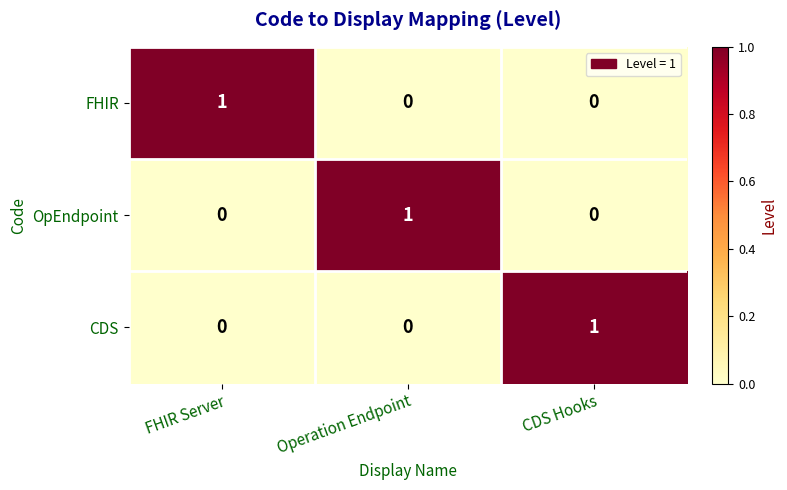

How many distinct data groups are displayed?

3